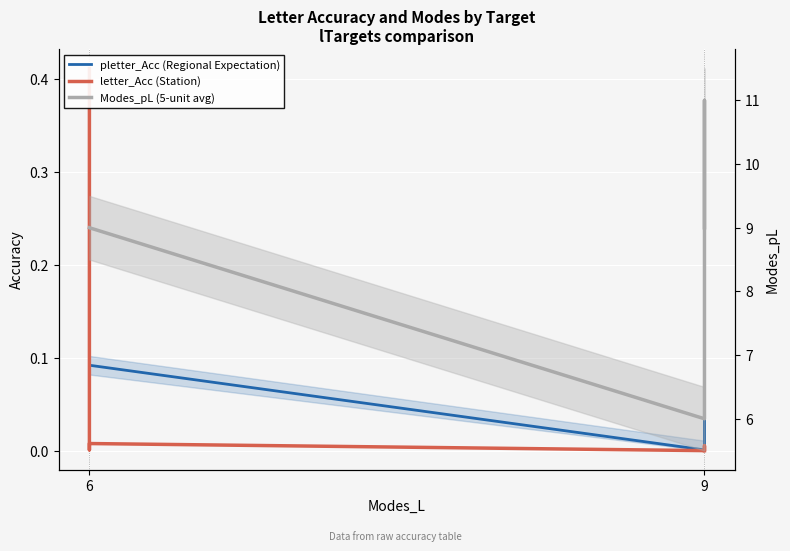

Is it true that pletter_Acc (Regional Expectation) equals 0.1 at 6?

False